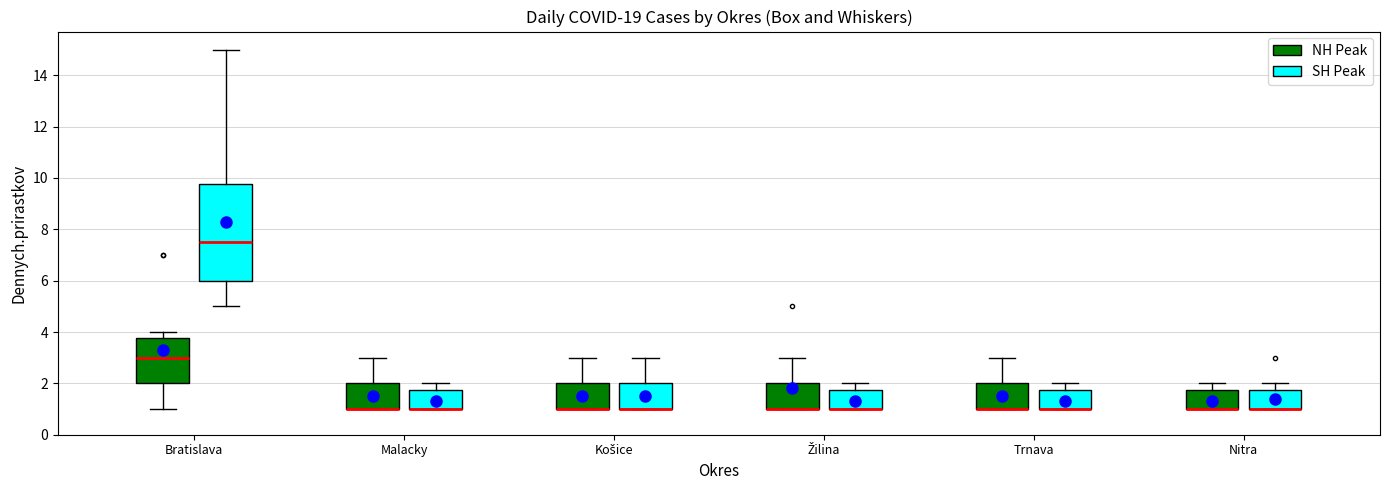

Where is the lower edge of the box for Malacky (NH Peak) on the y-axis? The values are not printed on the chart, so give them approximately, as read against the axis.

1.0